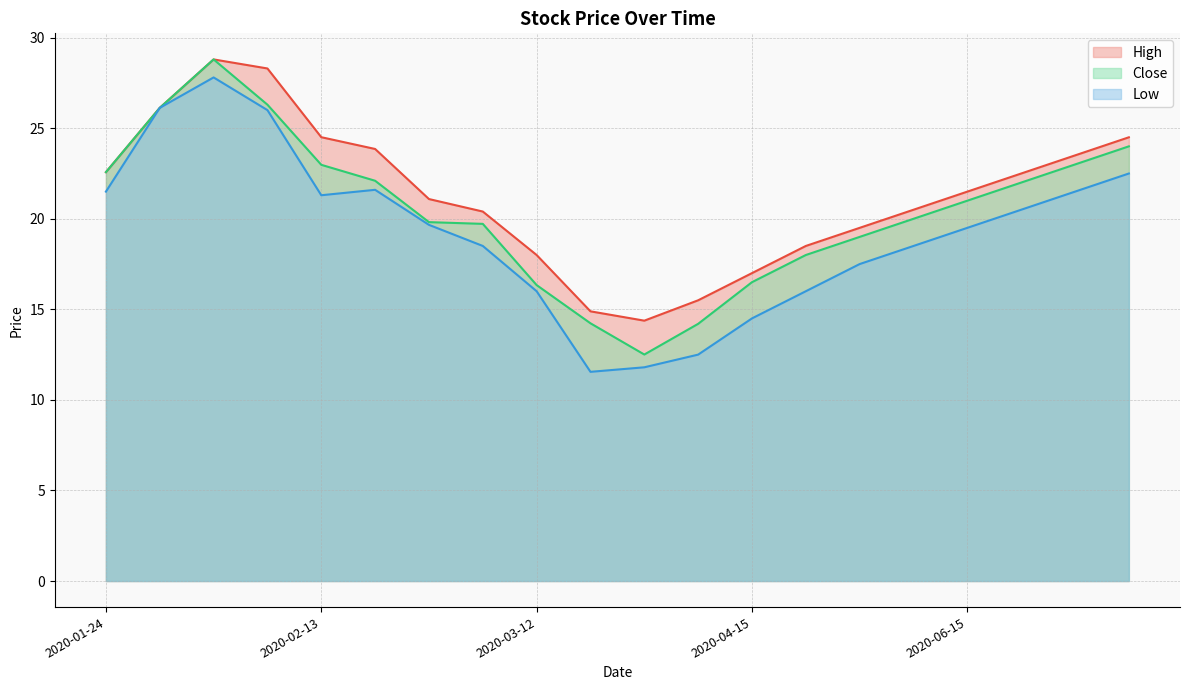

What is the total value across all series at 2020-01-29?

78.4